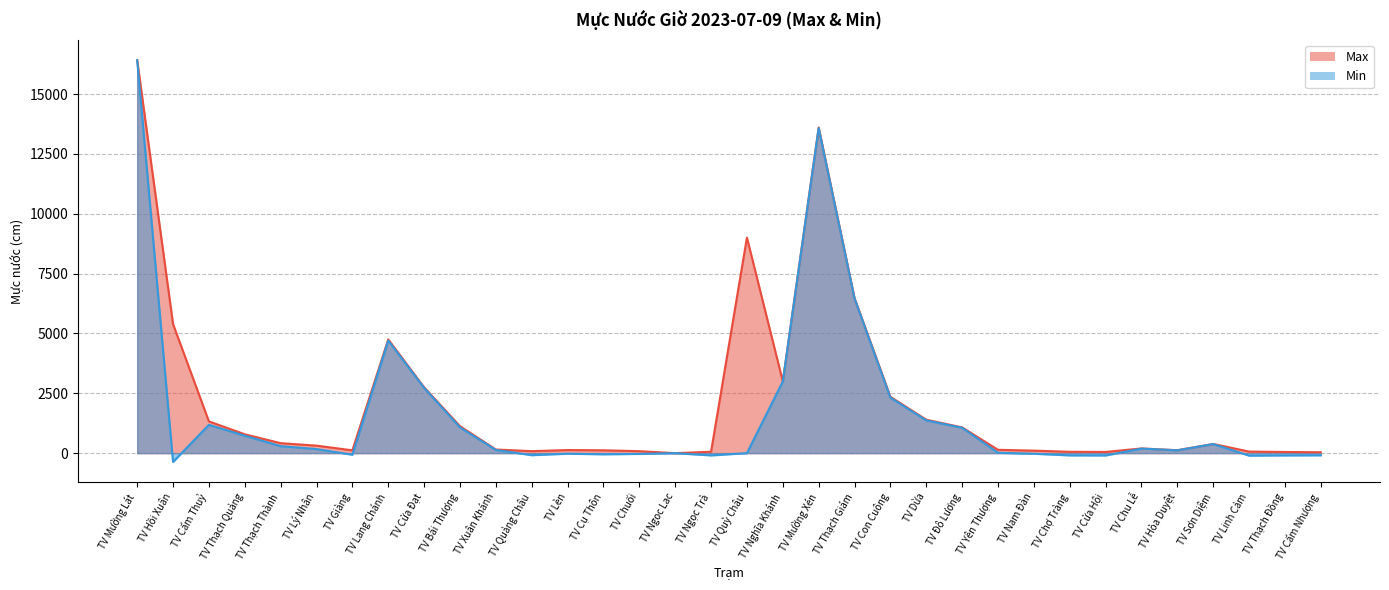

What is the greatest value displayed?

16422